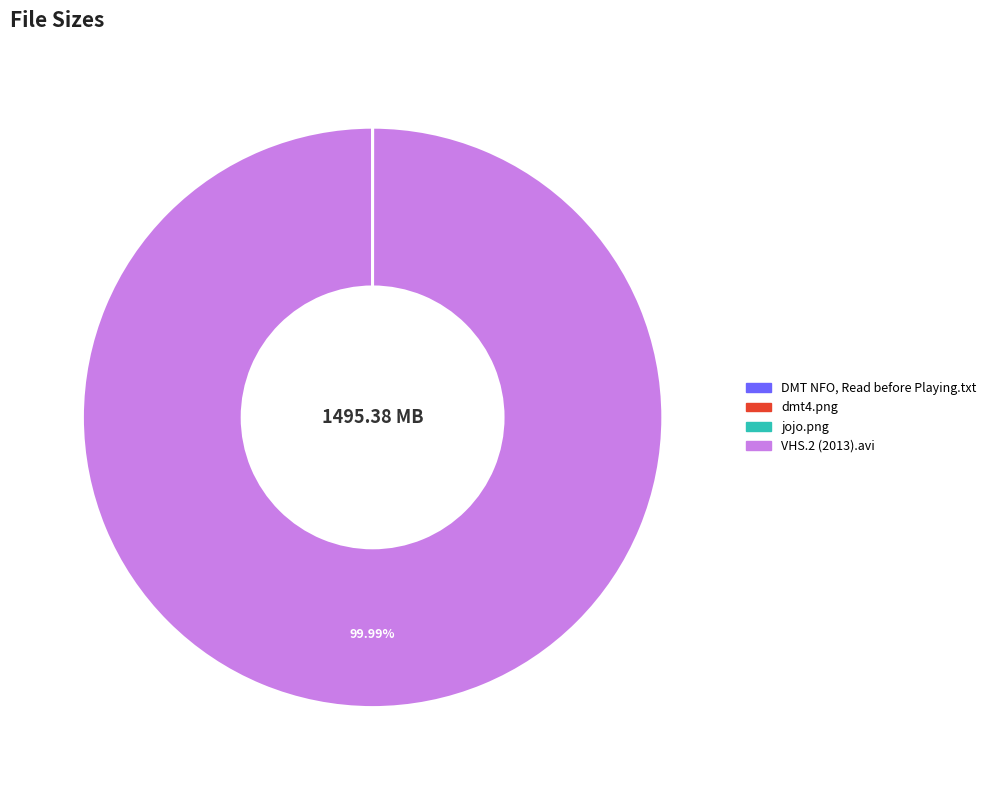

To the nearest percent, what portion does VHS.2 (2013).avi represent?

100%